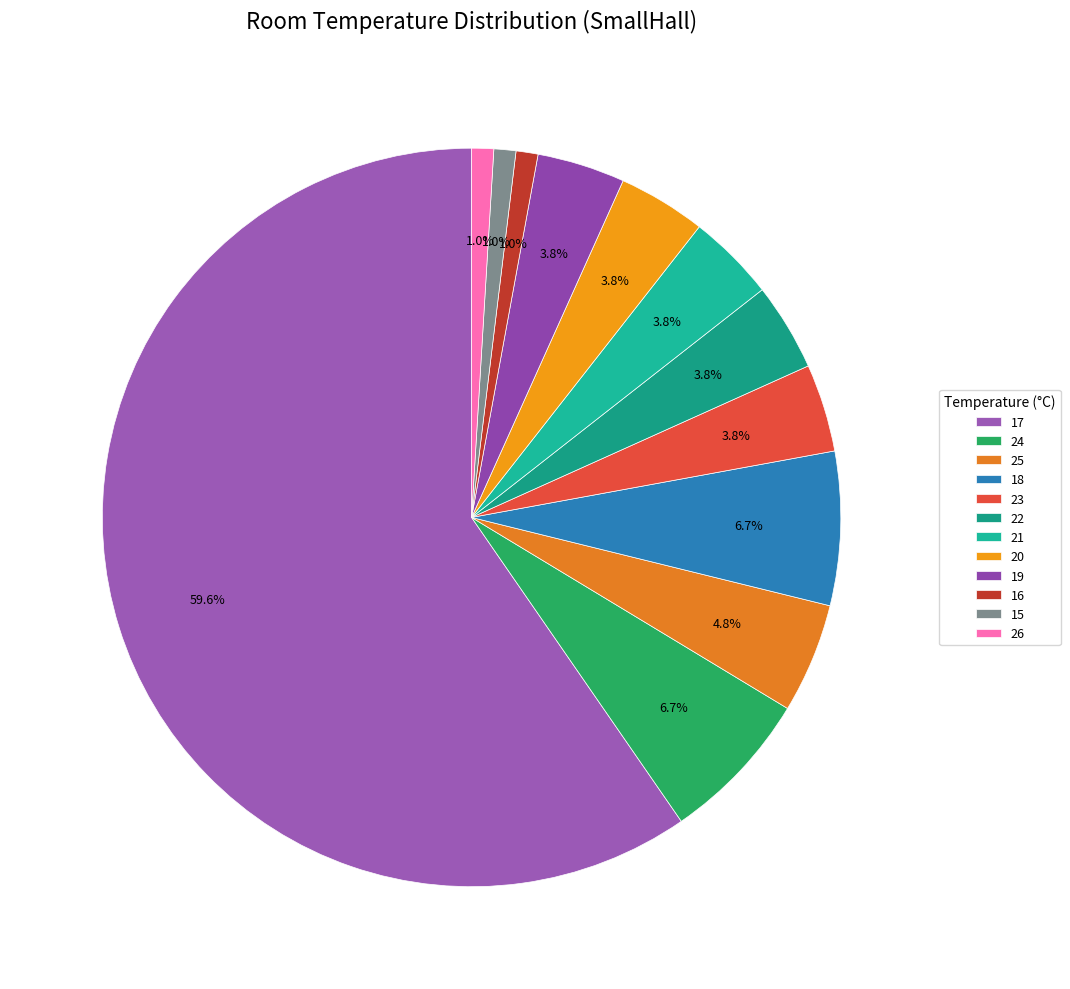

Which slice is the largest?

17